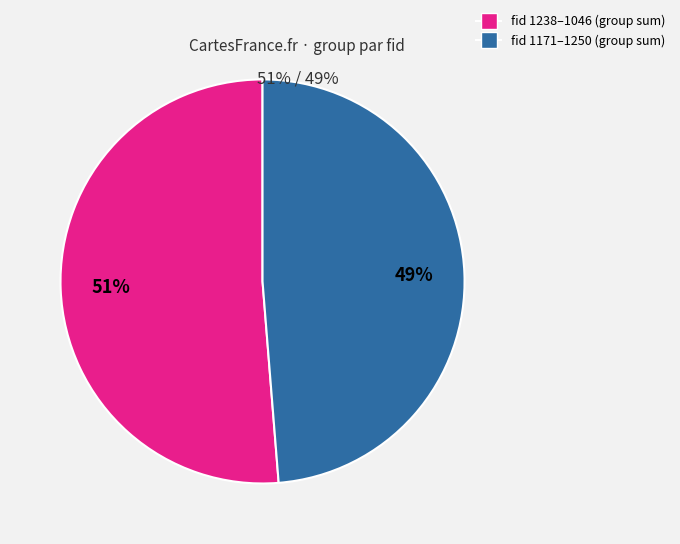

How many segments does this pie chart have?

2